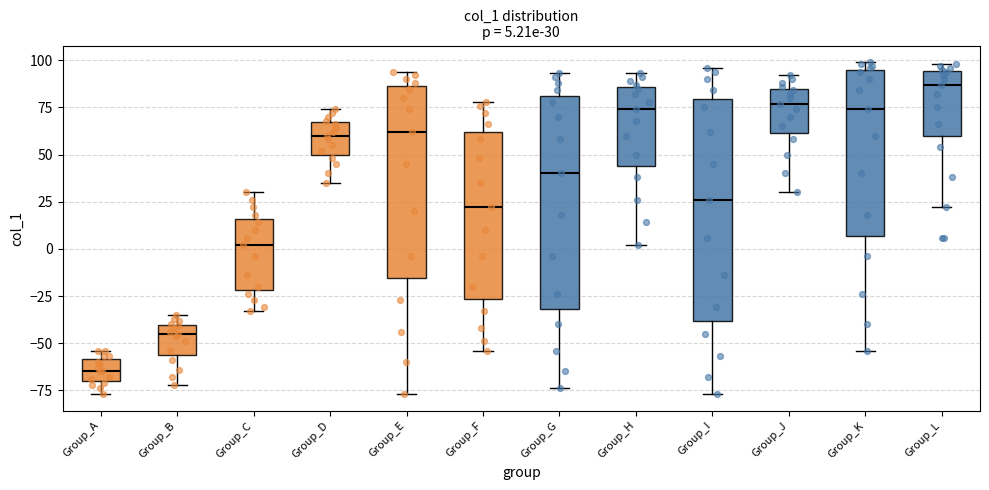

Which box has the highest median line?

Group_L